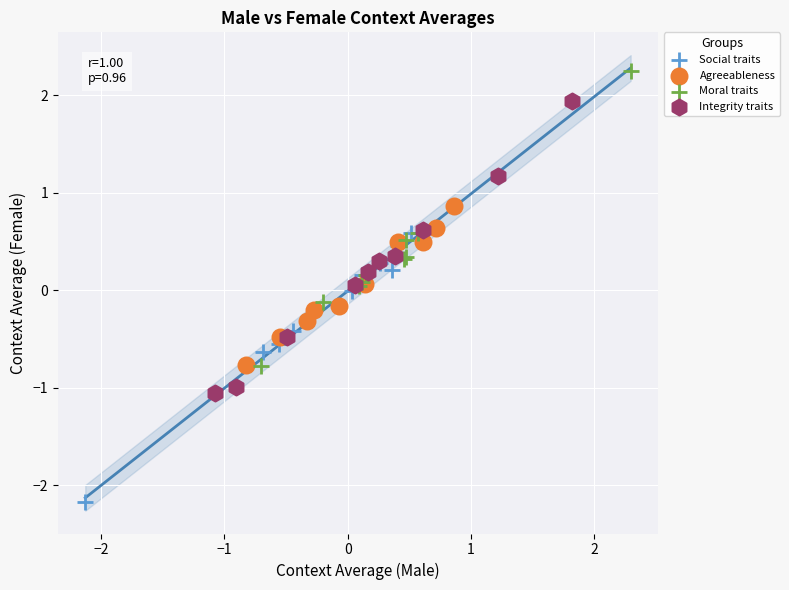

Which series reaches the maximum Y coordinate?

Moral traits